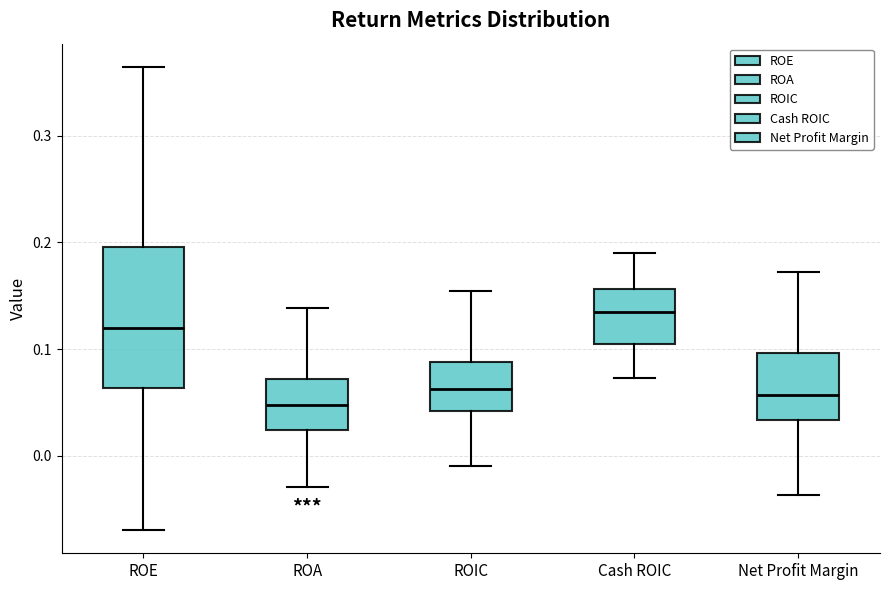

Which box is the tallest, from its lower edge to its upper edge?

ROE